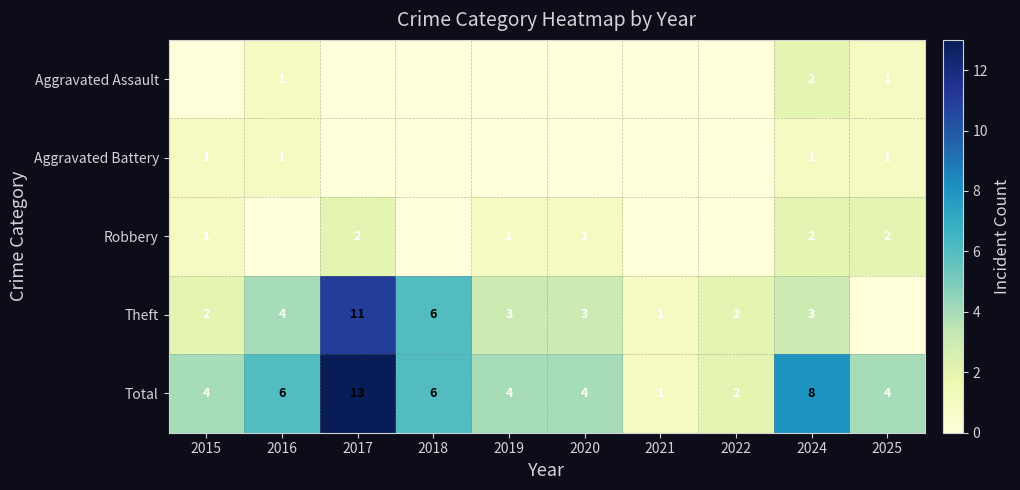

What is the difference between the highest and lowest values at 2024?

7